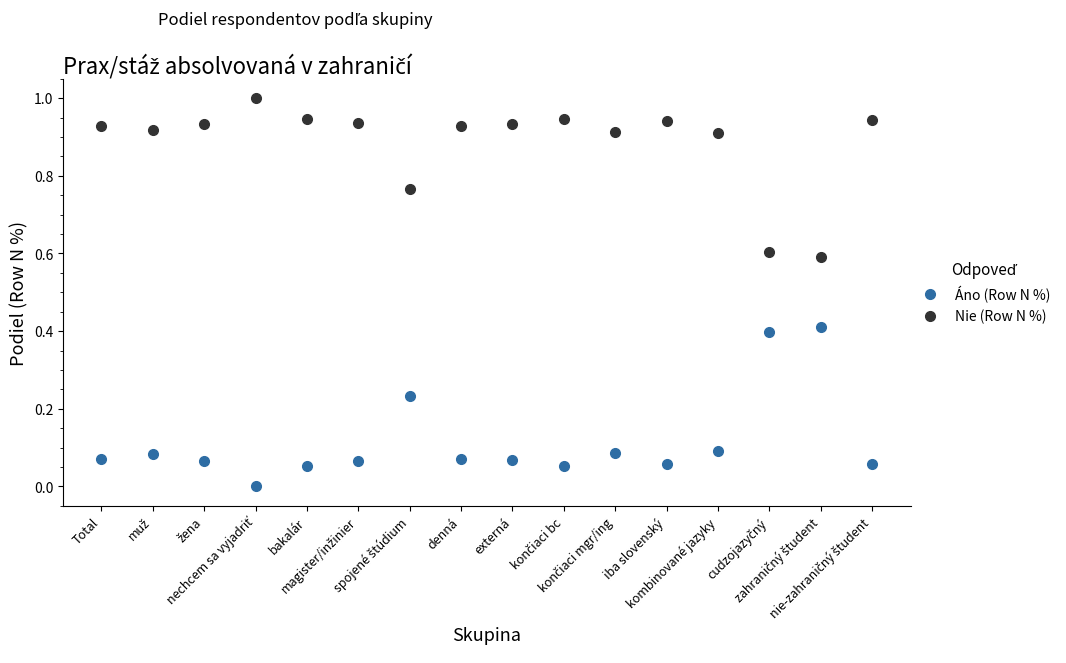

True or false: Áno (Row N %) and Nie (Row N %) cross at least once.

False